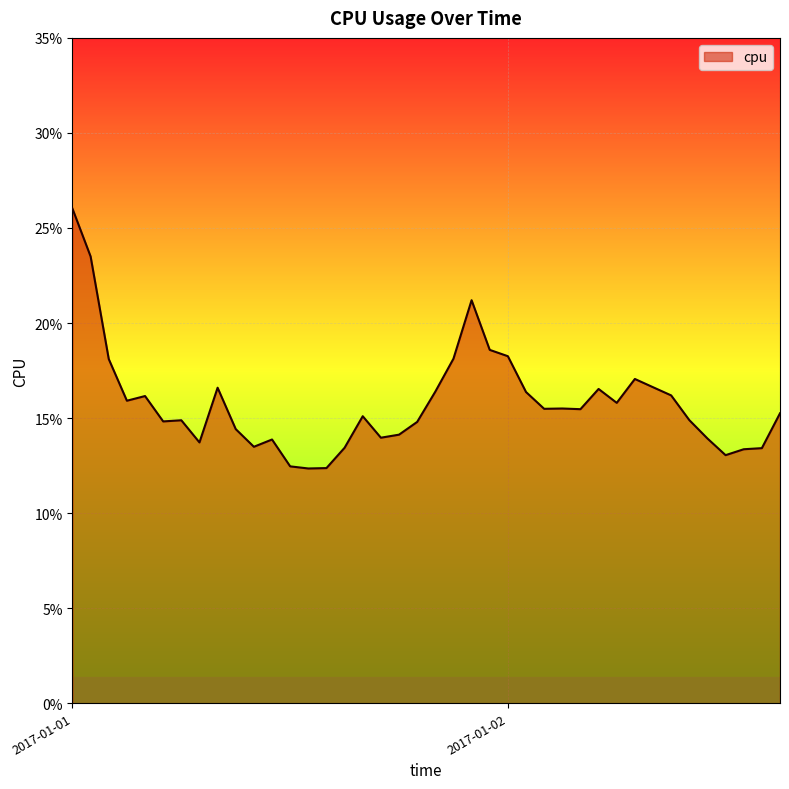

Which category has the highest value across all series?

2017-01-01